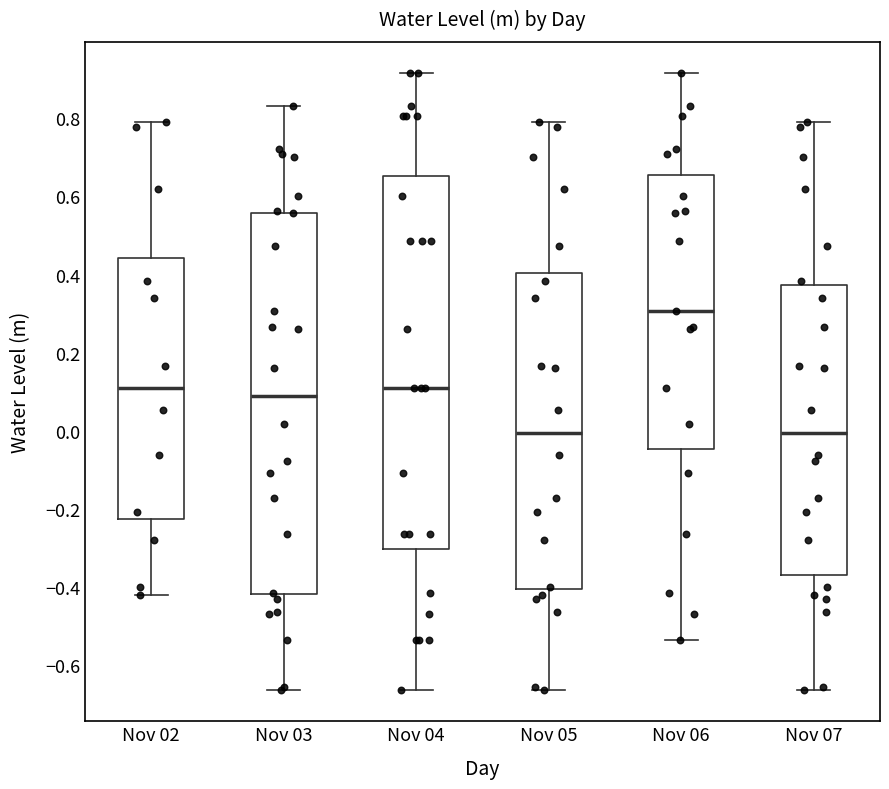

Reading left to right, transcribe this box plot: for each box, give where its median line is, the range the box spans, and where its two whiskers end, as read against the y-axis. The values are not printed on the chart, so give them approximately, as read against the axis.

Nov 02: median 0.10, box -0.22 to 0.44, whiskers -0.42 to 0.80
Nov 03: median 0.08, box -0.42 to 0.56, whiskers -0.66 to 0.84
Nov 04: median 0.12, box -0.30 to 0.66, whiskers -0.66 to 0.92
Nov 05: median 0.00, box -0.40 to 0.40, whiskers -0.66 to 0.80
Nov 06: median 0.30, box -0.04 to 0.66, whiskers -0.54 to 0.92
Nov 07: median 0.00, box -0.36 to 0.38, whiskers -0.66 to 0.80